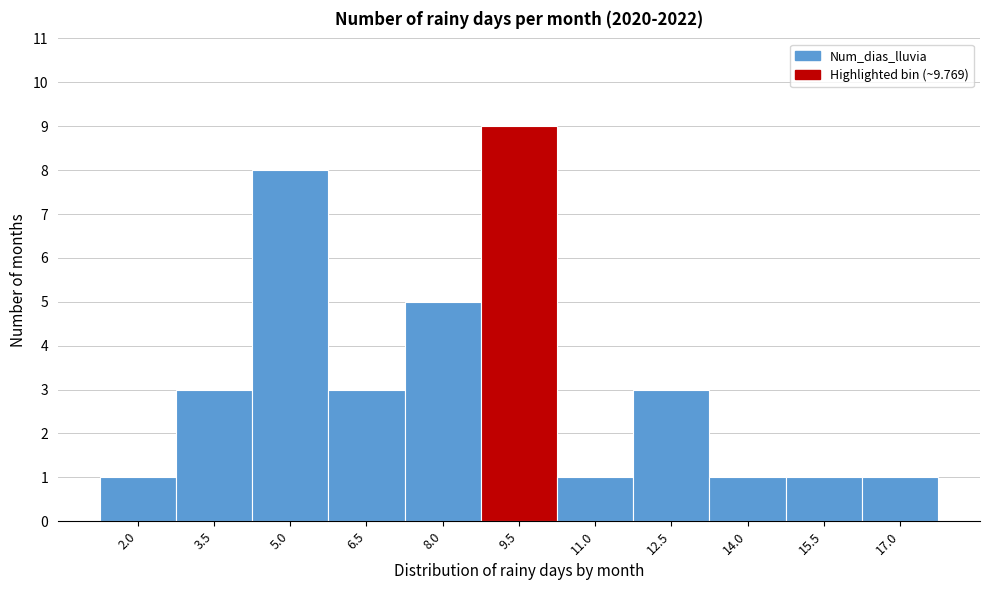

Reading left to right, transcribe all the data shown in this chart.

1	3	8	3	5	9	1	3	1	1	1